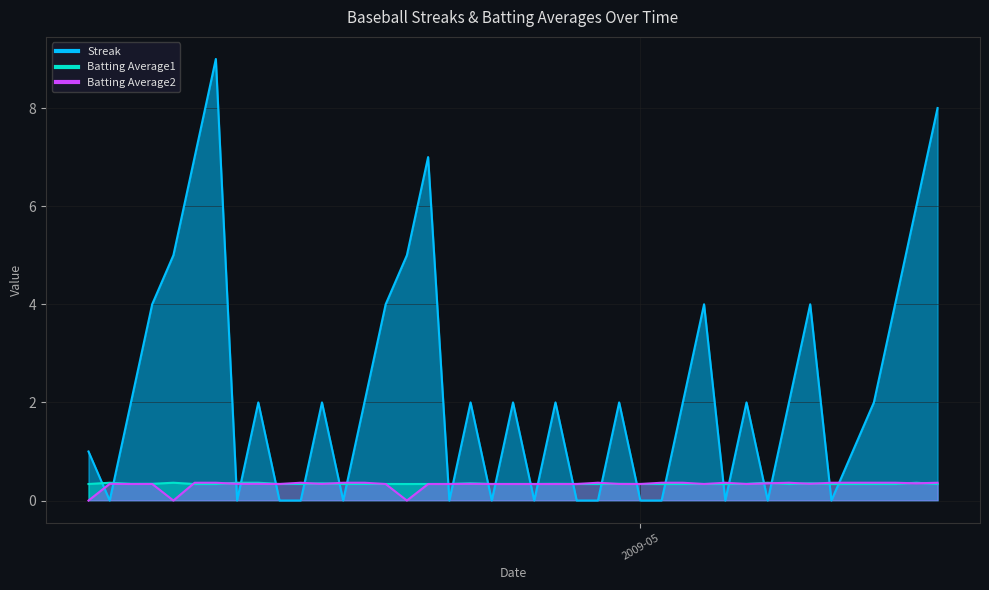

Between which two adjacent categories do Batting Average2 and Streak first intersect?

2009-04-05 and 2009-04-06